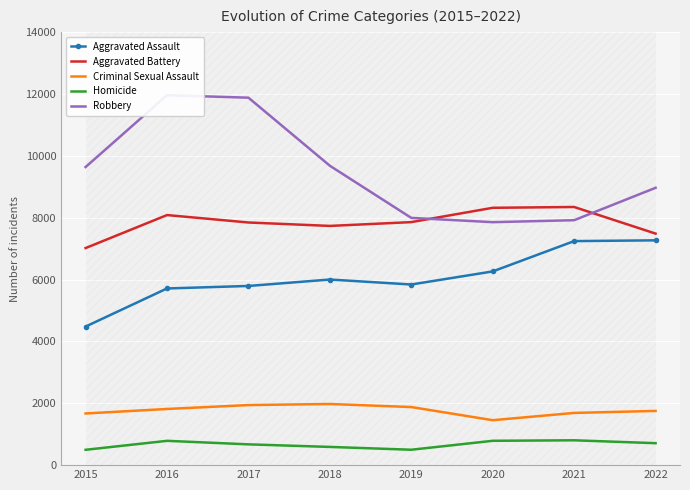

What are all the series names shown in the legend?

Aggravated Assault, Aggravated Battery, Criminal Sexual Assault, Homicide, Robbery